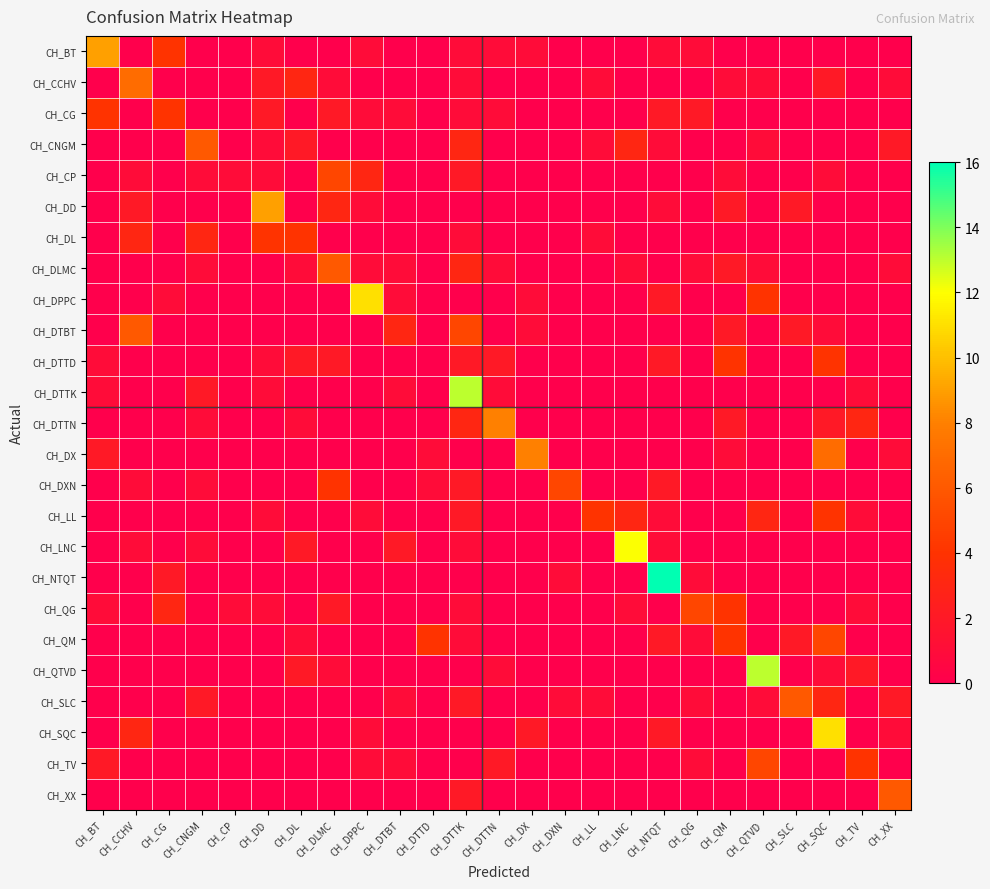

What is the difference between the highest and lowest values at CH_DXN?

5